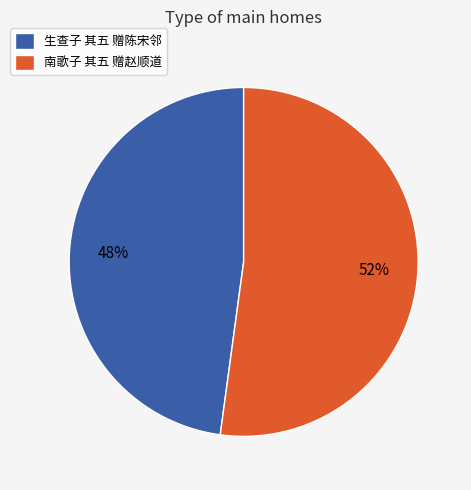

Does 南歌子 其五 赠赵顺道 represent more than half of the total?

Yes